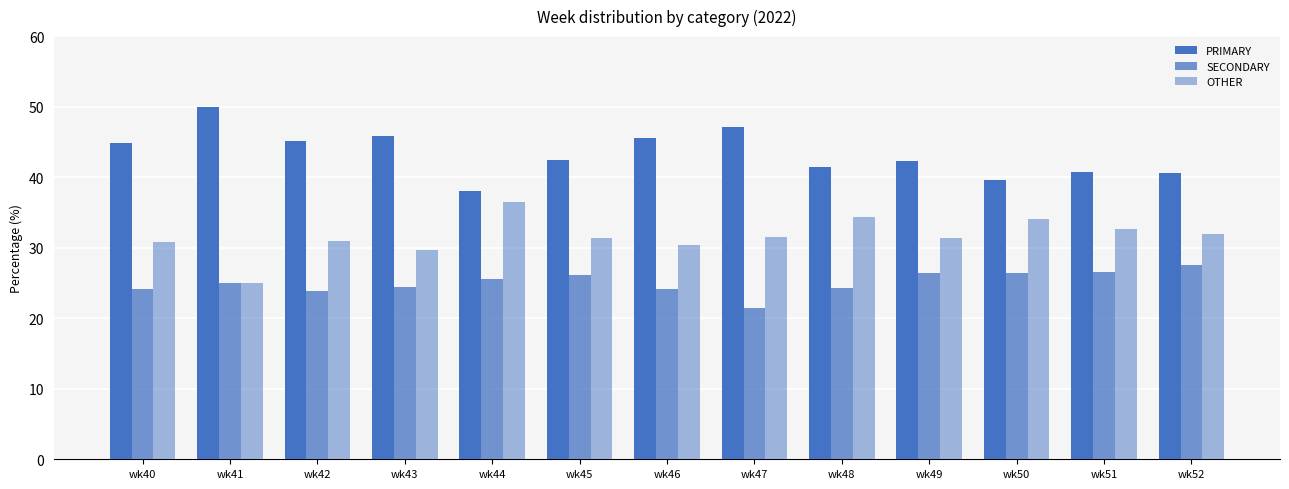

Does the chart contain any negative values?

No